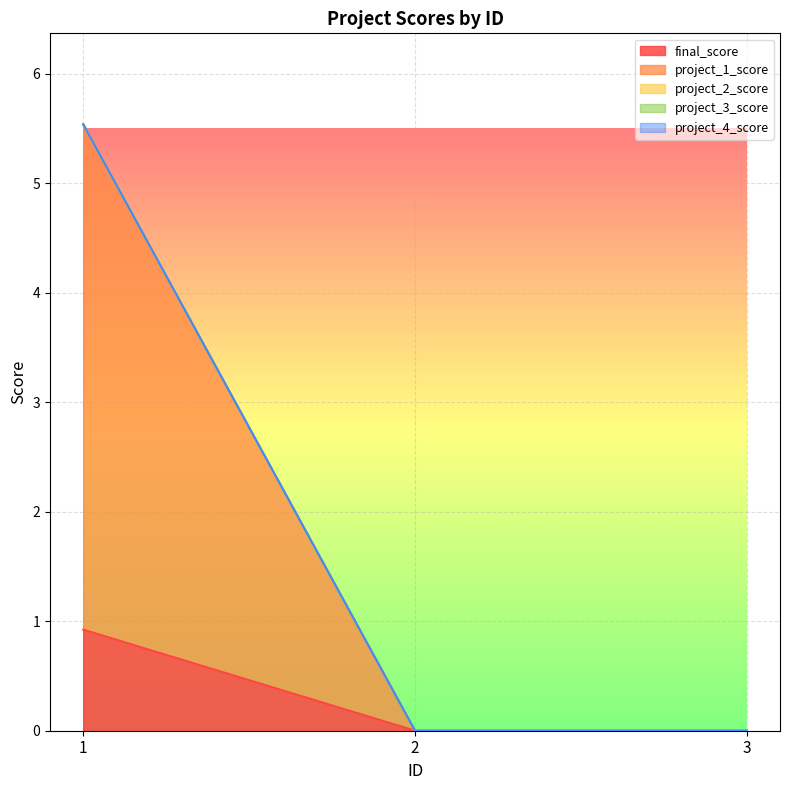

Which series has the widest spread of values?

project_1_score